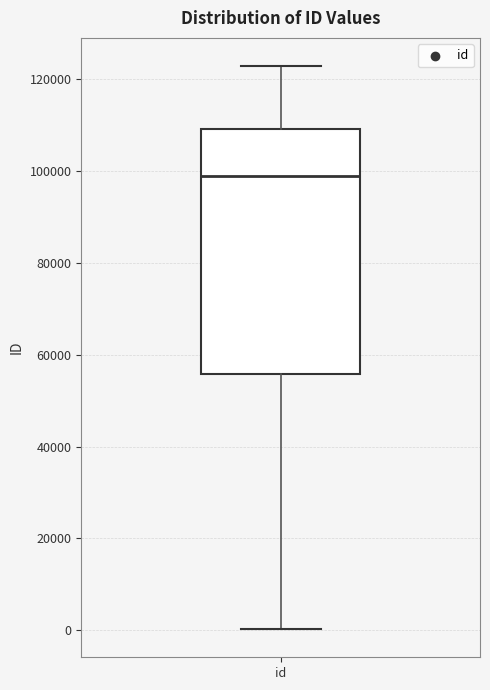

Read this box plot against the y-axis: the position of the median line, the range covered by the box, and the ends of both whiskers. The values are not printed on the chart, so give them approximately, as read against the axis.

median 98000, box 56000 to 110000, whiskers 0 to 122000